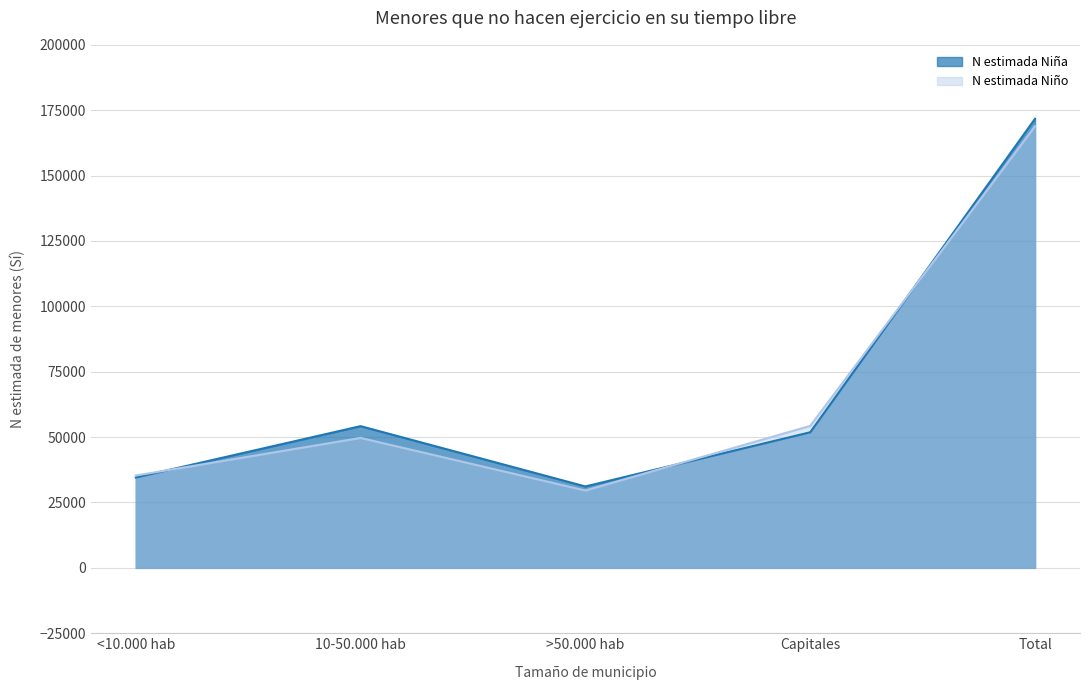

Rank the series at >50.000 hab from highest to lowest value.

N estimada Niña, N estimada Niño